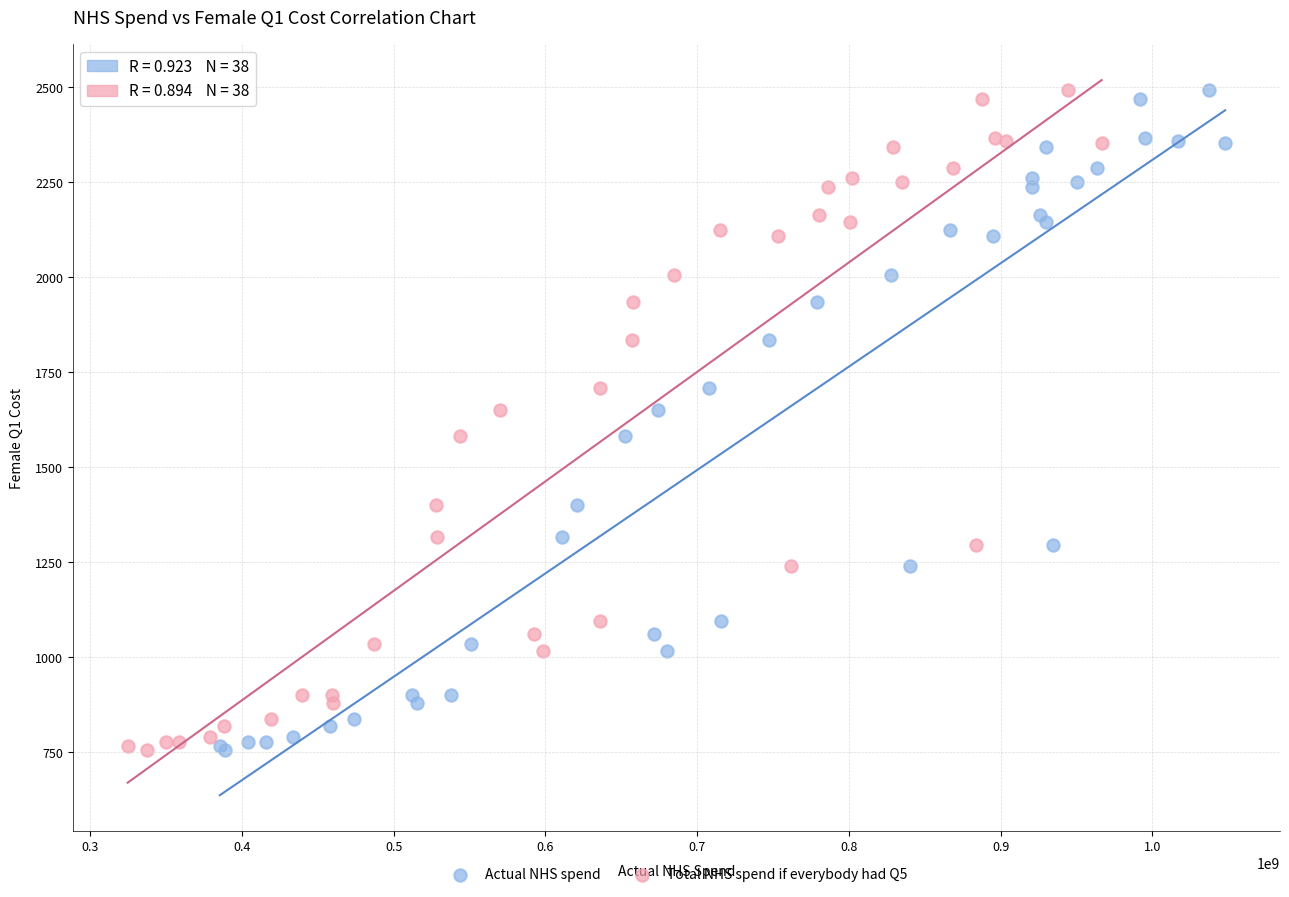

What are all the series names shown in the legend?

Actual NHS spend, Total NHS spend if everybody had Q5